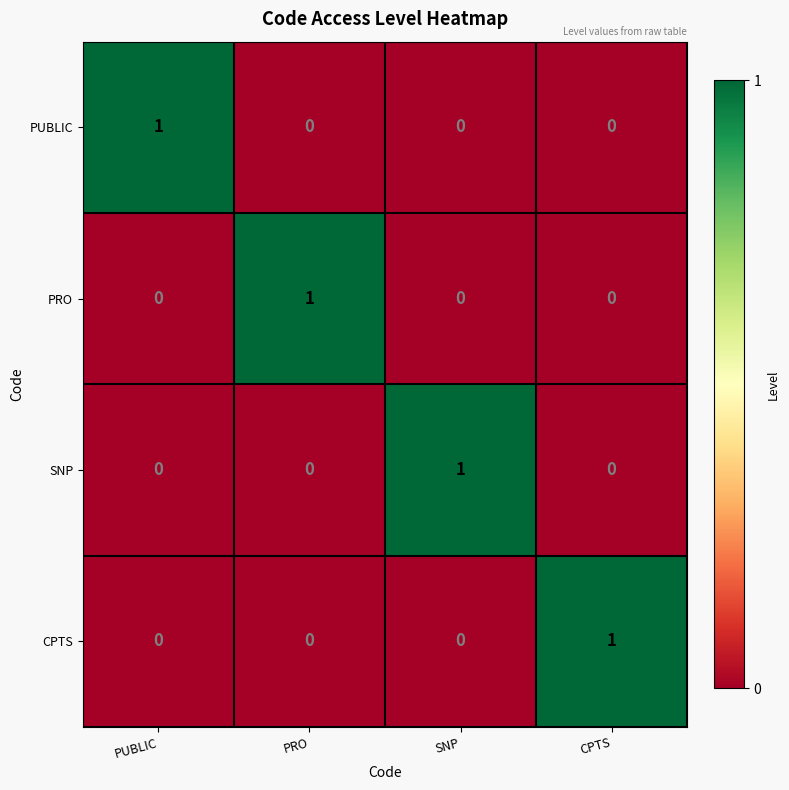

What is the spread (max minus min) of values at PRO?

1